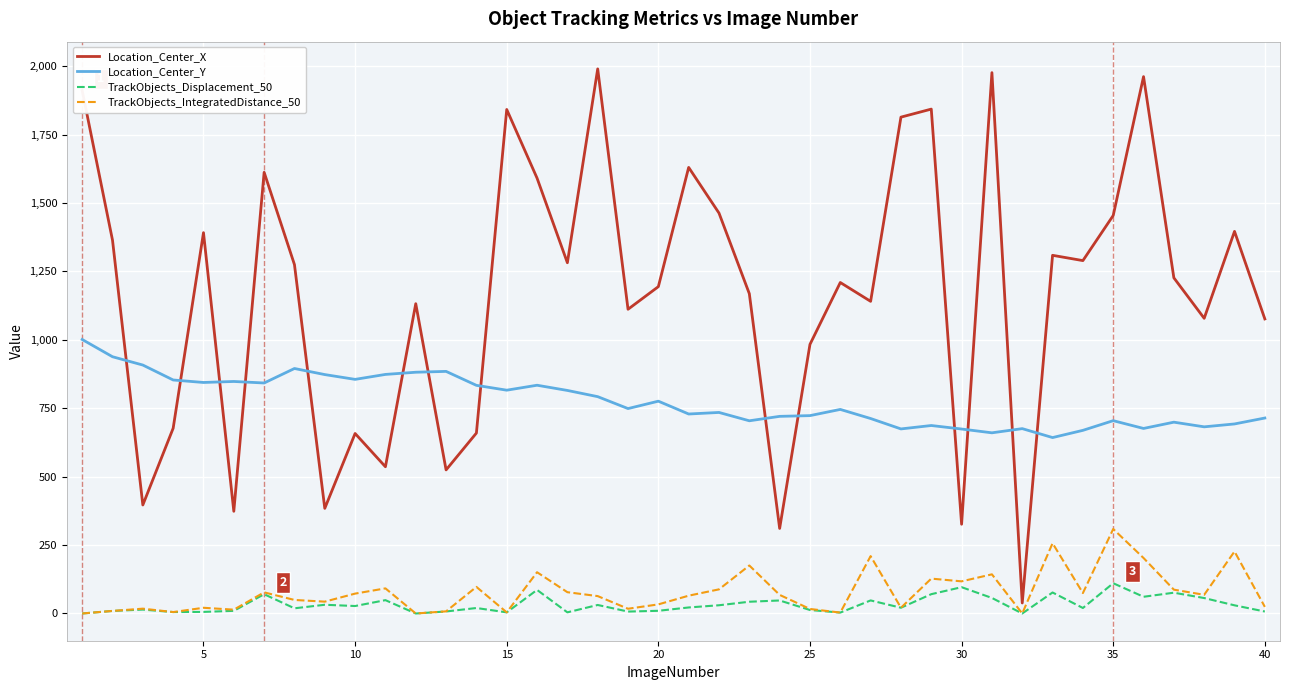

True or false: Location_Center_Y and TrackObjects_Displacement_50 cross at least once.

False